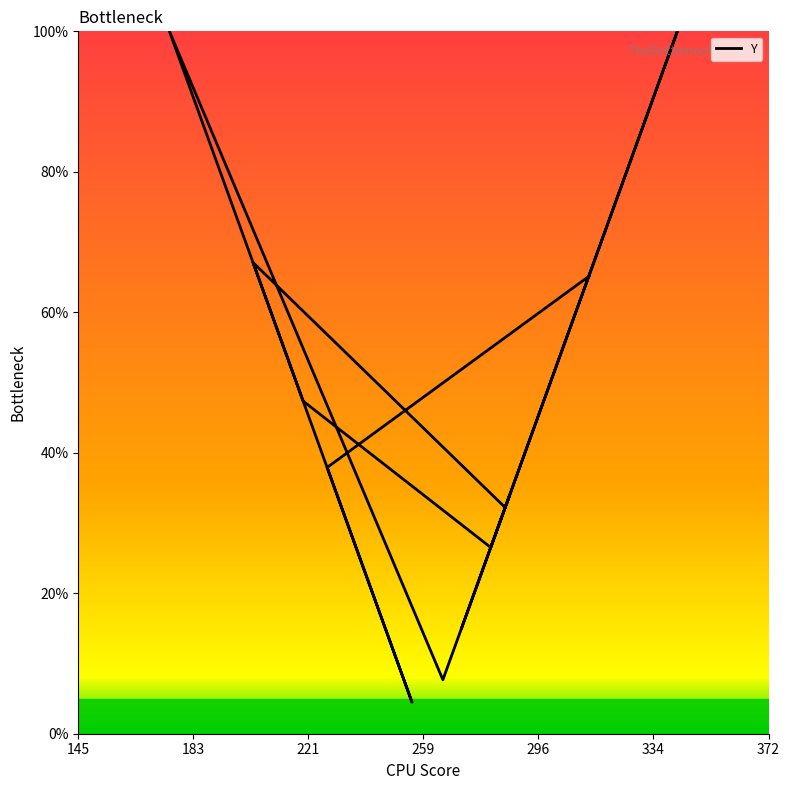

How many values exceed 44?

7